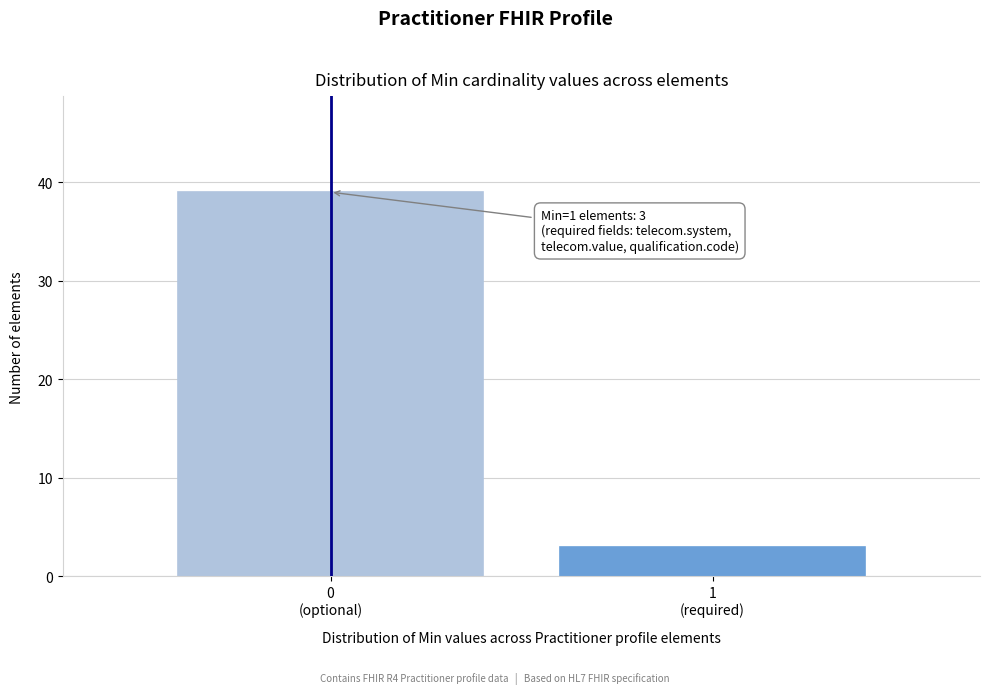

Reading left to right, transcribe all the data shown in this chart.

39	3